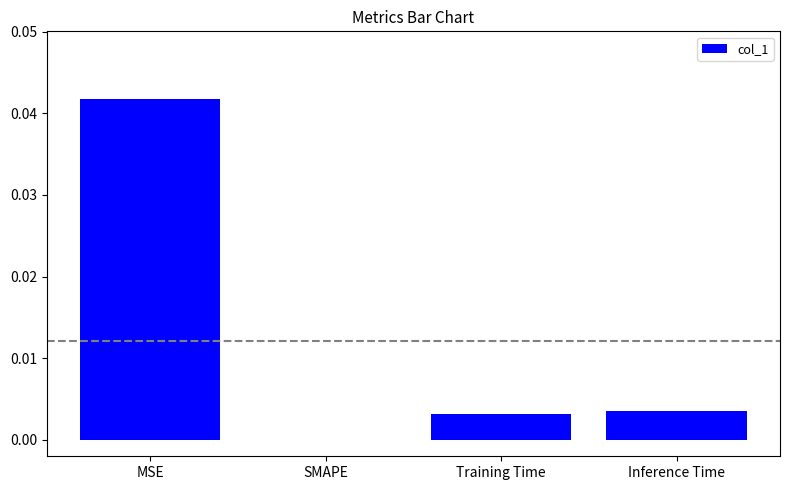

Where is the data nearest to the value 0?

SMAPE